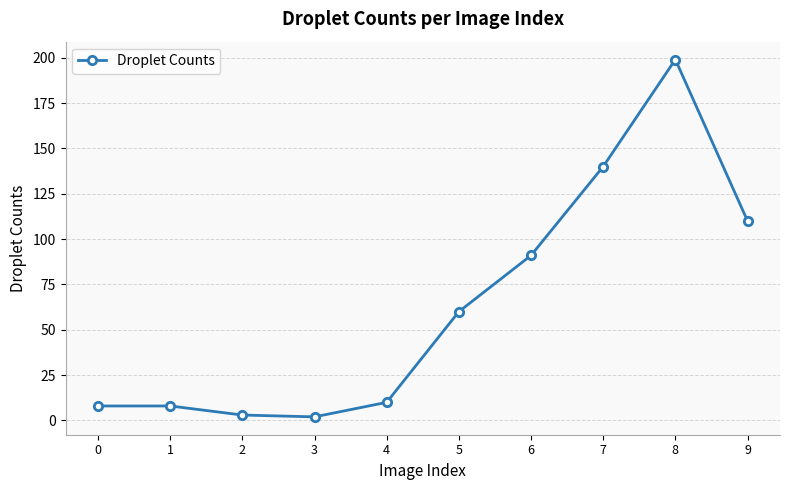

What is the value of the 9th point from the left?

199